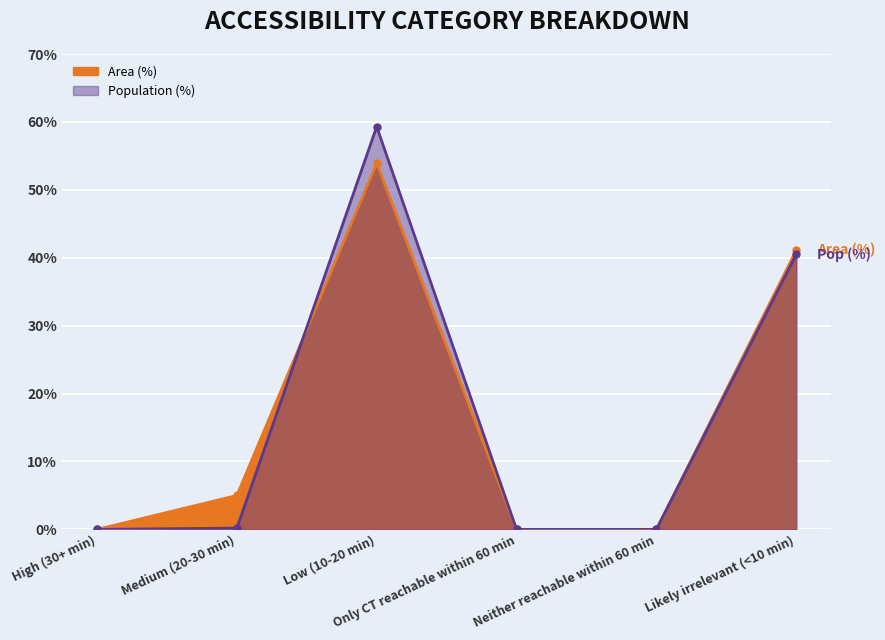

True or false: Population (%) has more than 1 points higher than both neighbors.

False